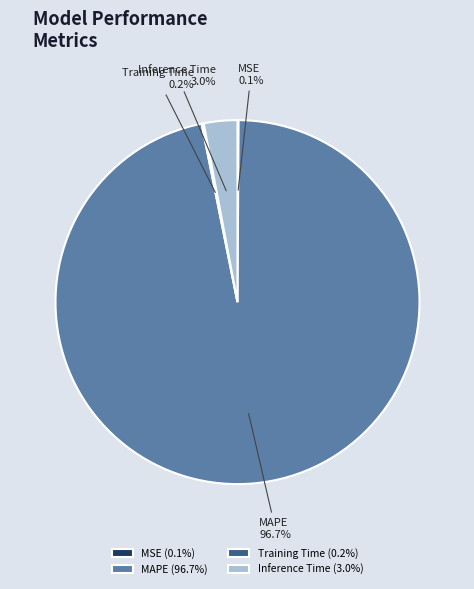

Is MAPE the majority of the pie?

Yes